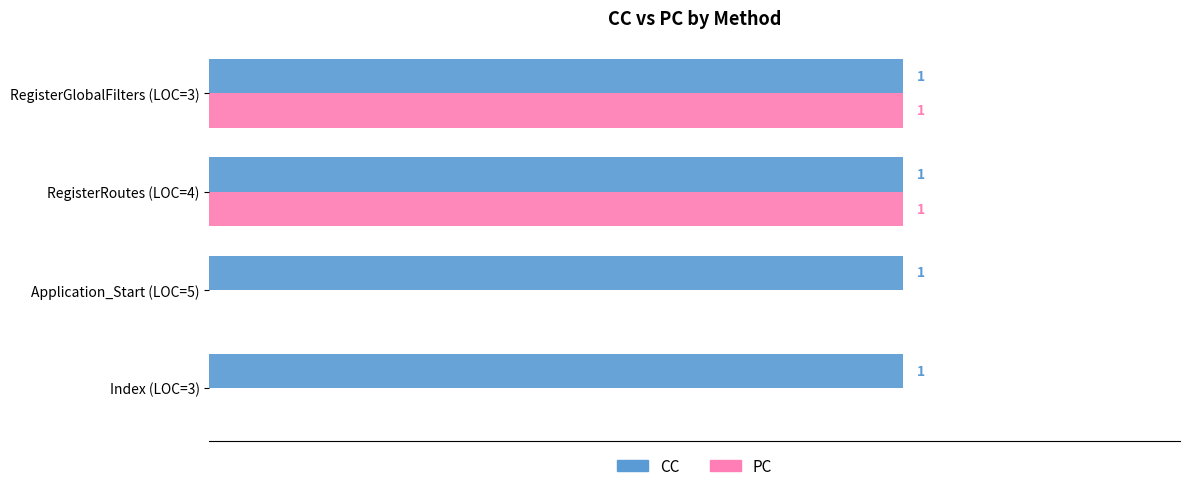

Between Index (LOC=3) and RegisterGlobalFilters (LOC=3), which series saw the biggest shift?

PC